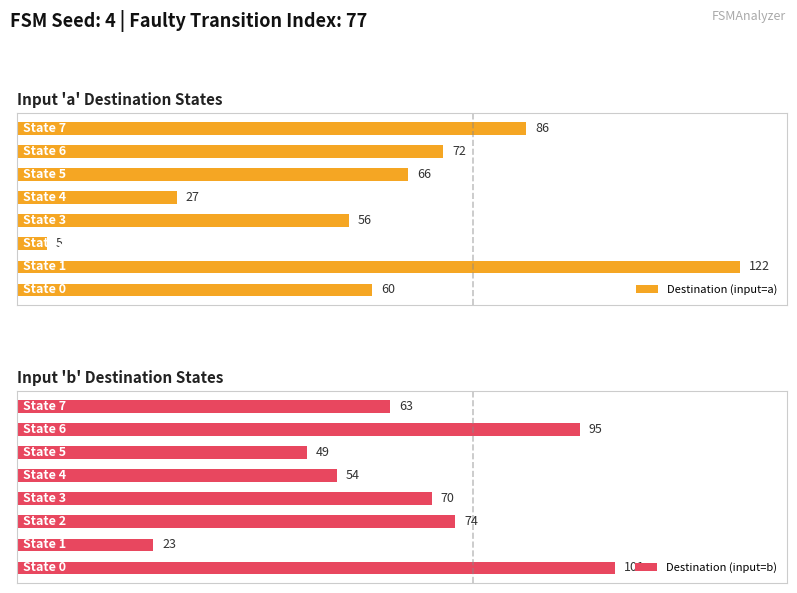

Which category has the lowest value in the Destination (input=b) series?

1